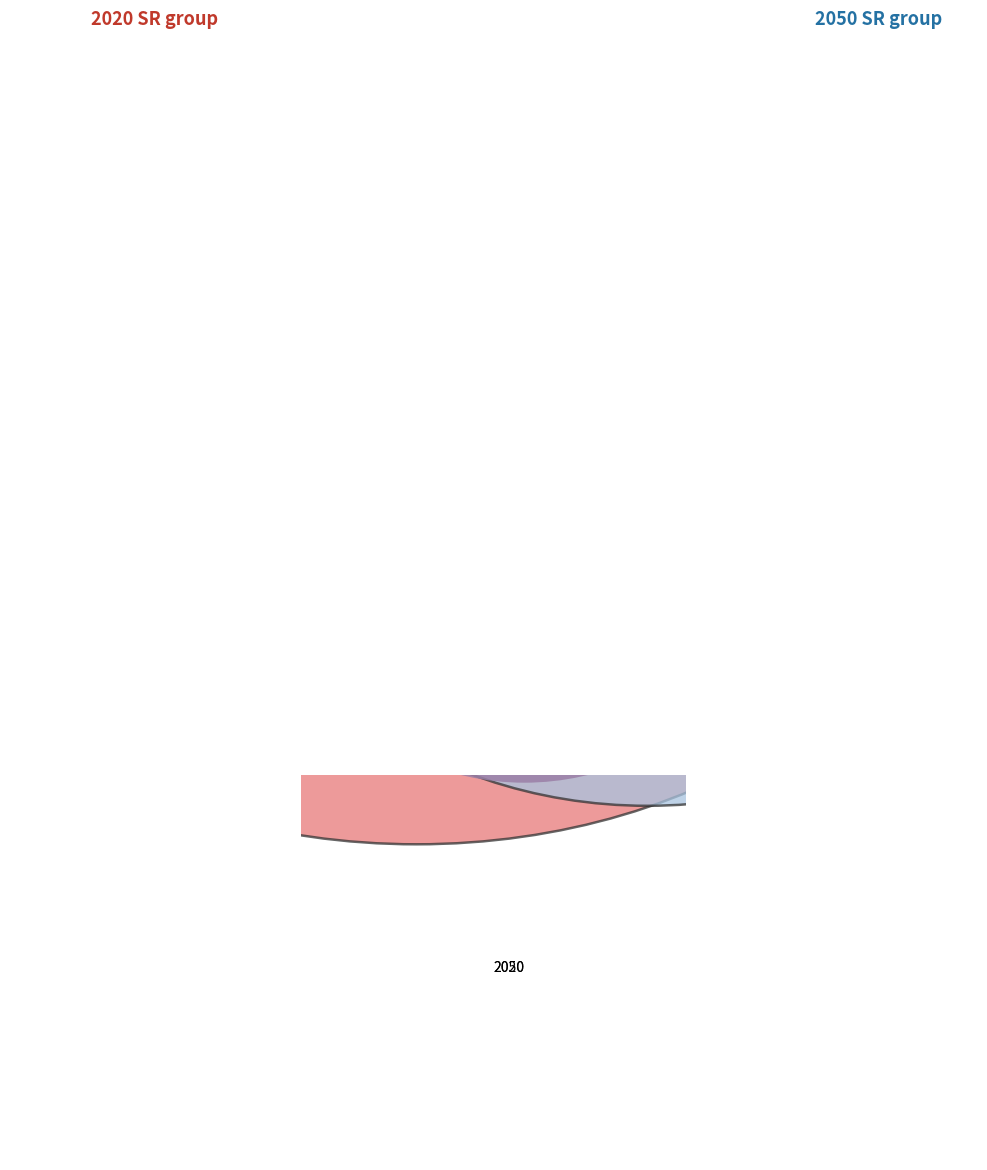

Count the number of slices in the pie.

3